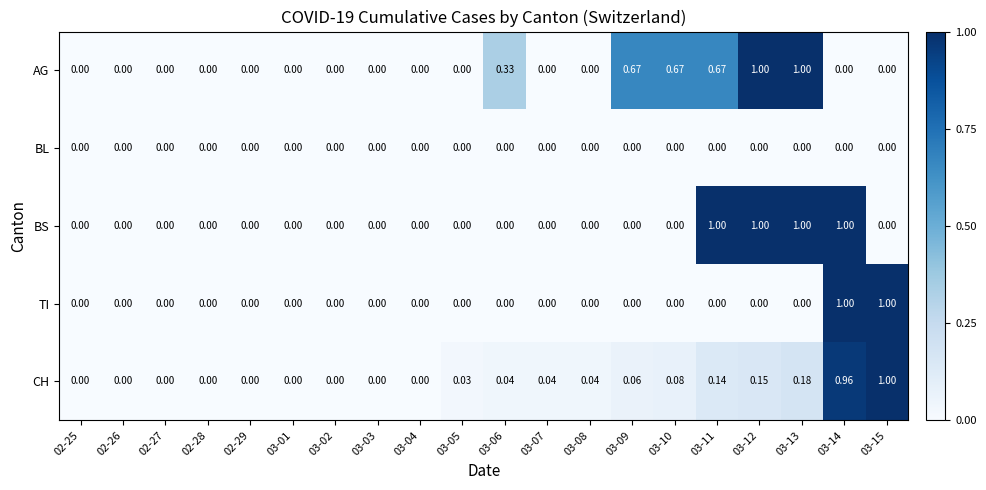

At which category is the sum across all series the highest?

03-14